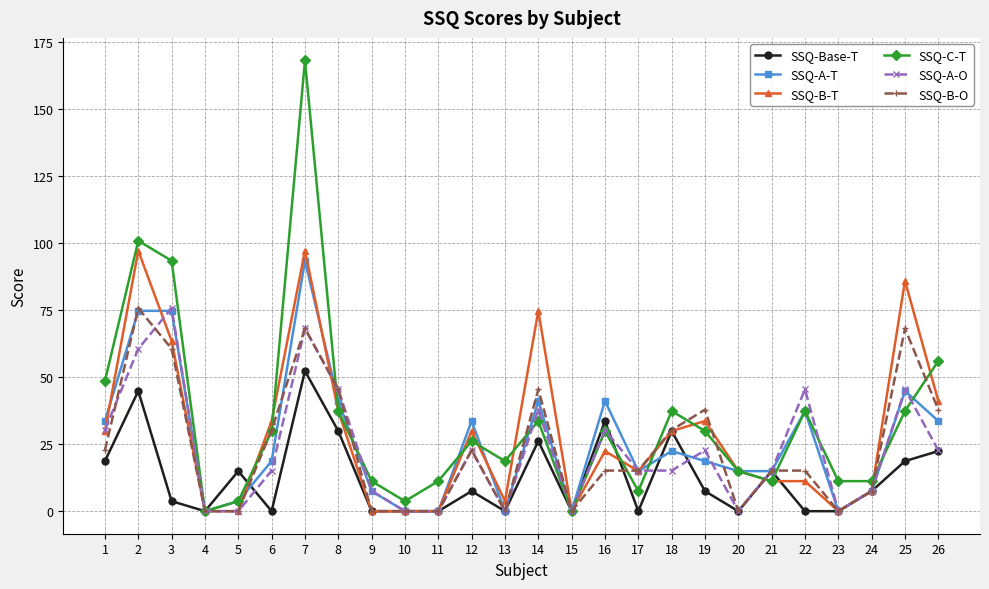

What is the maximum value for SSQ-C-T?

168.3